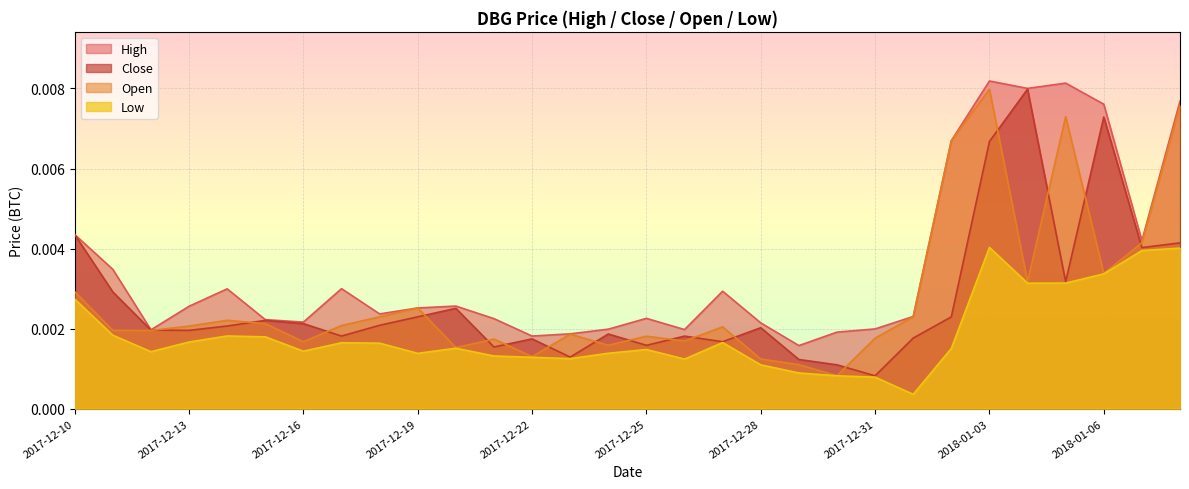

Between which two adjacent categories do Open and Close first intersect?

2017-12-12 and 2017-12-13